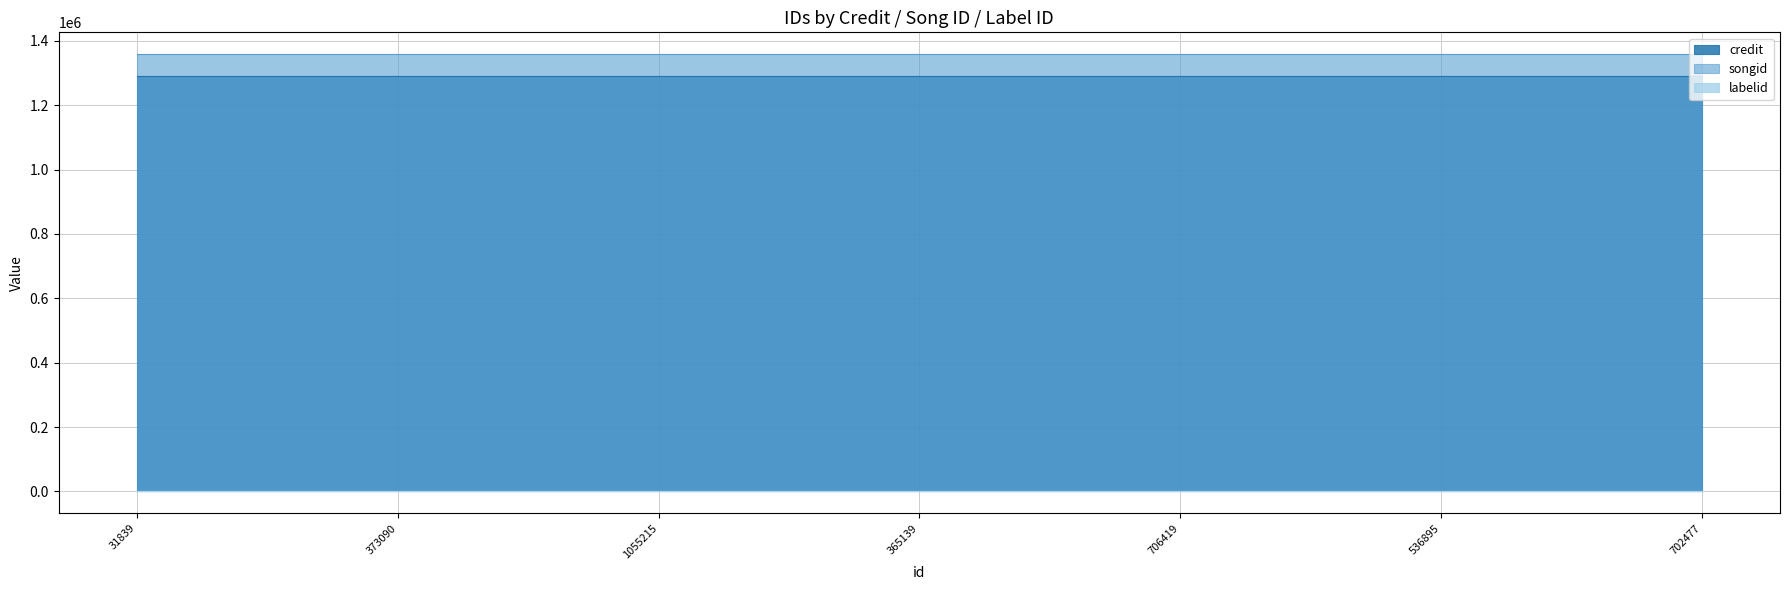

What are all the series names shown in the legend?

credit, songid, labelid